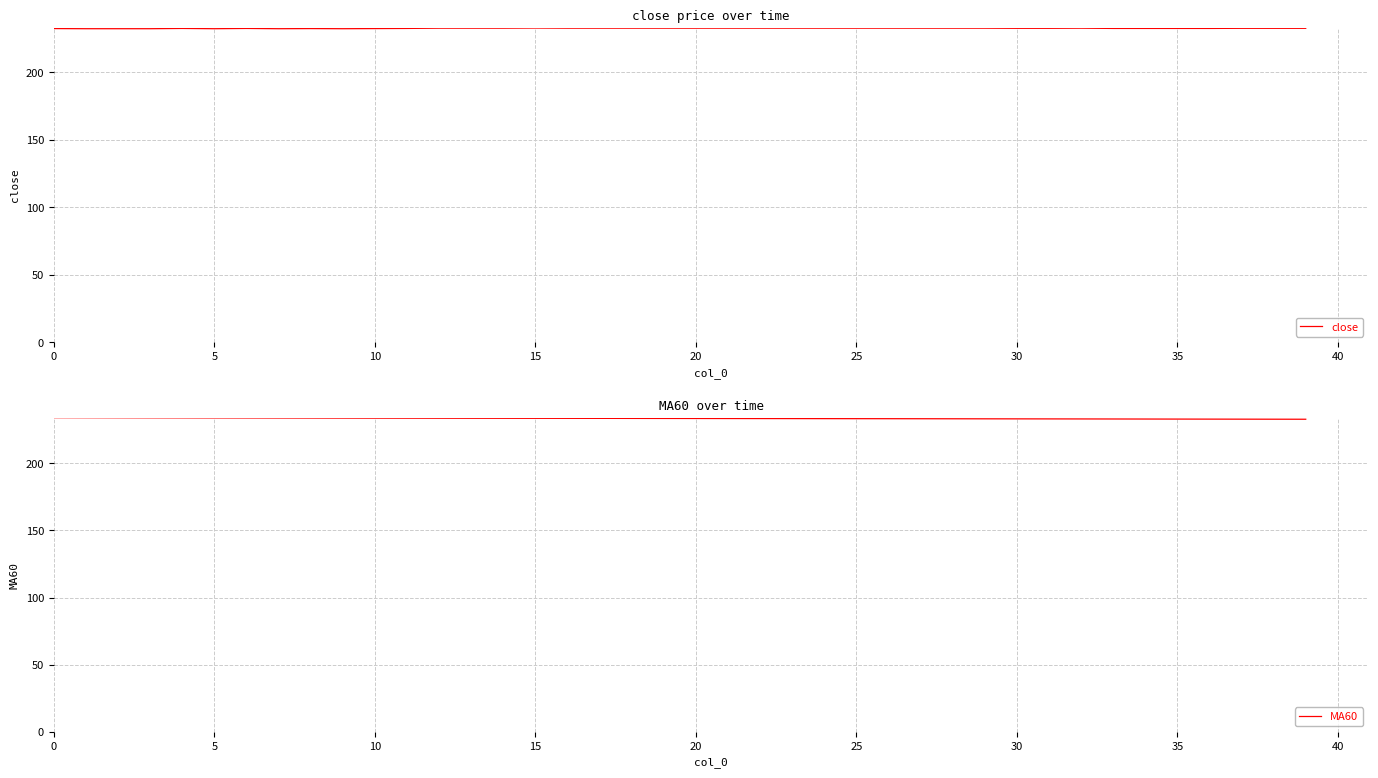

How many lines are shown in the chart?

2